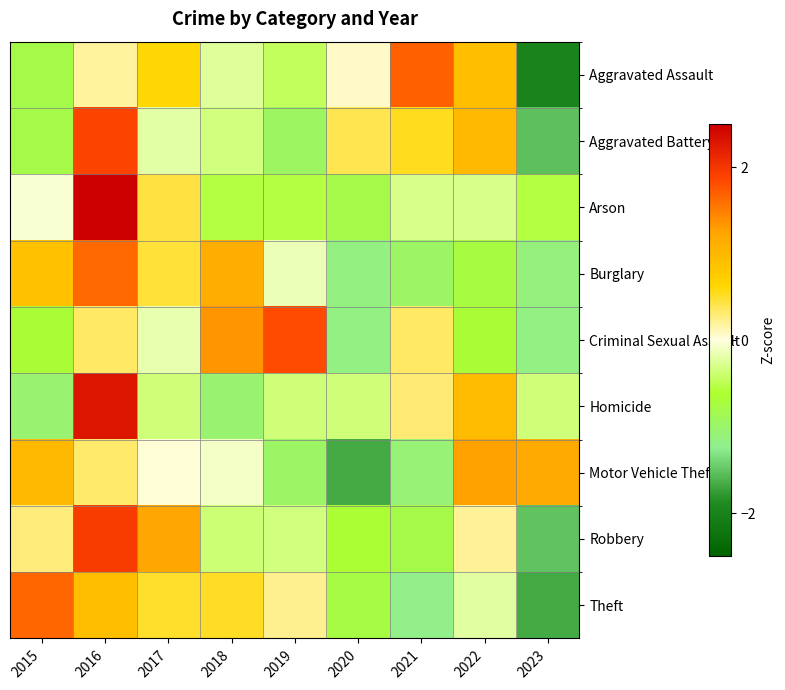

Reading left to right, extract all data points from this chart.

Aggravated Assault: 2015=-0.8	2016=0.2	2017=0.6	2018=-0.3	2019=-0.5	2020=0.1	2021=1.7	2022=0.9	2023=-2.0
Aggravated Battery: 2015=-0.8	2016=1.9	2017=-0.2	2018=-0.3	2019=-0.9	2020=0.4	2021=0.5	2022=1.0	2023=-1.5
Arson: 2015=-0.1	2016=2.7	2017=0.4	2018=-0.5	2019=-0.5	2020=-0.8	2021=-0.3	2022=-0.3	2023=-0.5
Burglary: 2015=0.9	2016=1.6	2017=0.5	2018=1.1	2019=-0.2	2020=-1.1	2021=-1.0	2022=-0.7	2023=-1.1
Criminal Sexual Assault: 2015=-0.7	2016=0.3	2017=-0.2	2018=1.3	2019=1.8	2020=-1.2	2021=0.3	2022=-0.7	2023=-1.2
Homicide: 2015=-1.0	2016=2.3	2017=-0.4	2018=-1.0	2019=-0.4	2020=-0.4	2021=0.3	2022=1.0	2023=-0.4
Motor Vehicle Theft: 2015=1.0	2016=0.3	2017=0.0	2018=-0.1	2019=-1.0	2020=-1.7	2021=-1.1	2022=1.3	2023=1.2
Robbery: 2015=0.3	2016=1.9	2017=1.2	2018=-0.4	2019=-0.3	2020=-0.7	2021=-0.8	2022=0.2	2023=-1.5
Theft: 2015=1.7	2016=0.9	2017=0.5	2018=0.5	2019=0.2	2020=-0.7	2021=-1.2	2022=-0.2	2023=-1.7